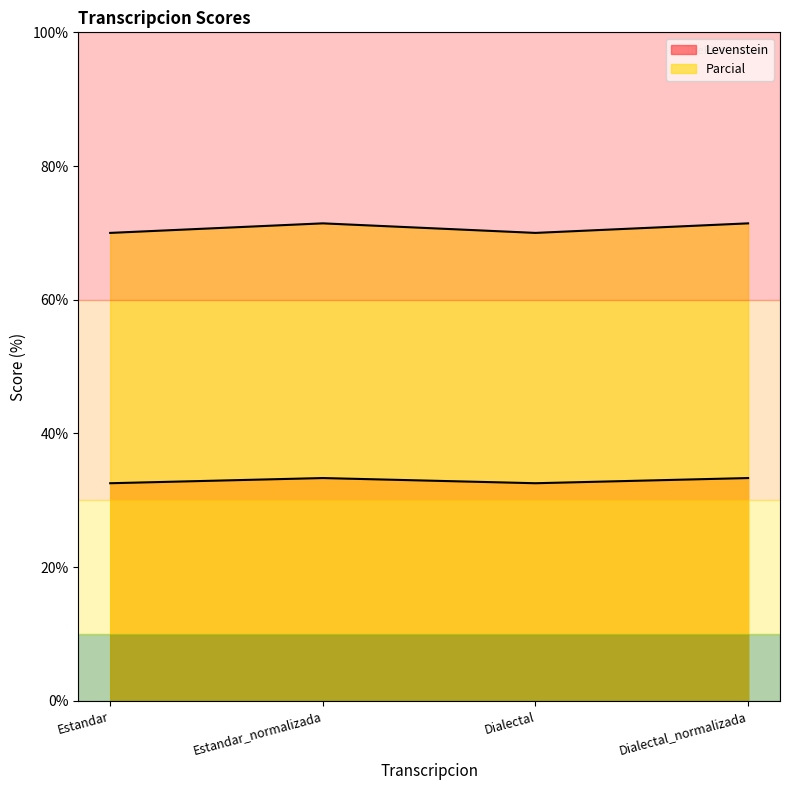

List the labels in order of Levenstein value, smallest first.

Estandar, Dialectal, Estandar_normalizada, Dialectal_normalizada